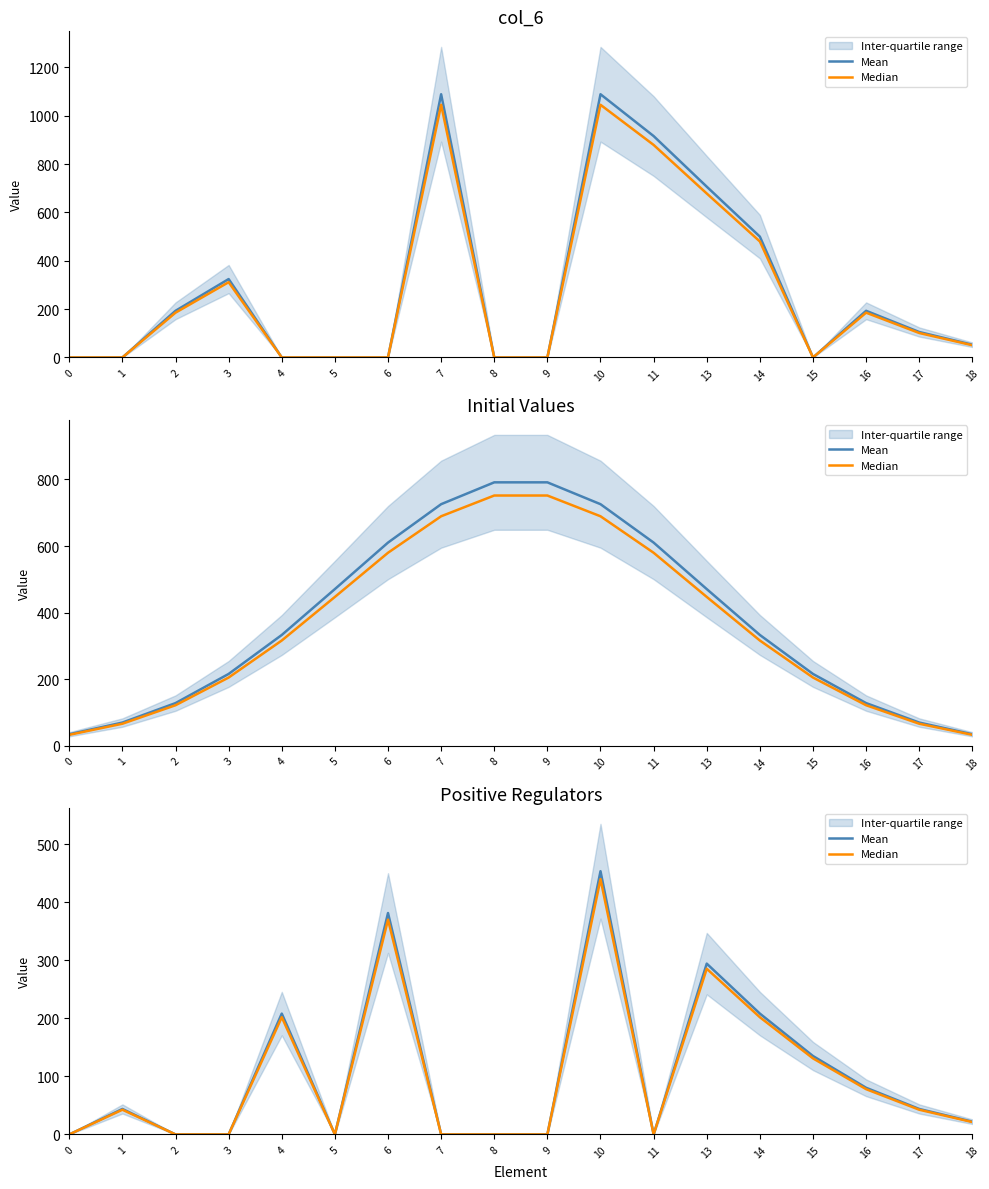

True or false: Mean and Median cross at least once.

False